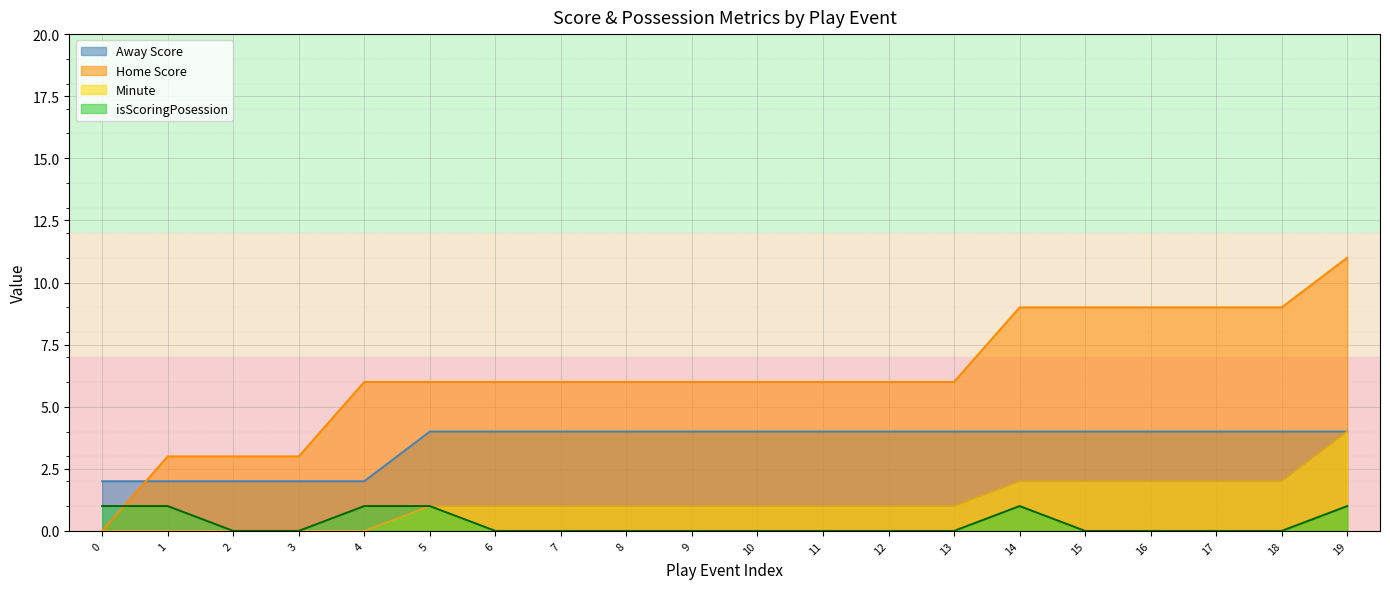

Is it true that Away Score equals 1 at 2?

False